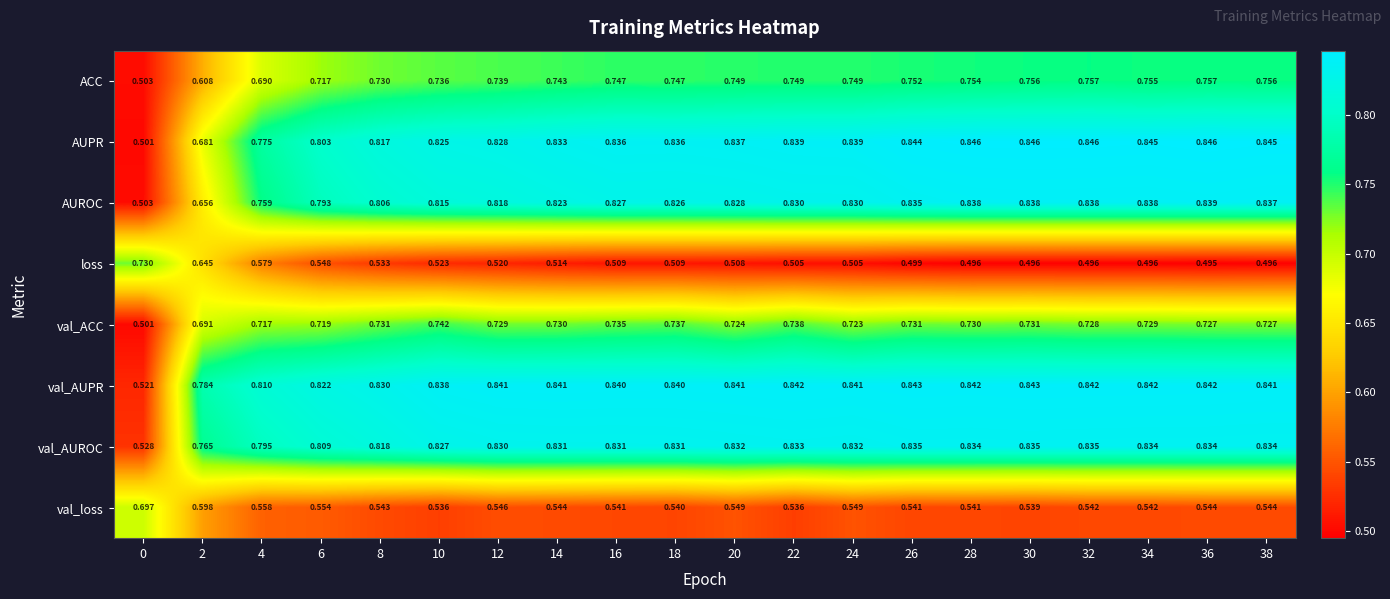

Which series has the largest total across all categories?

val_AUPR